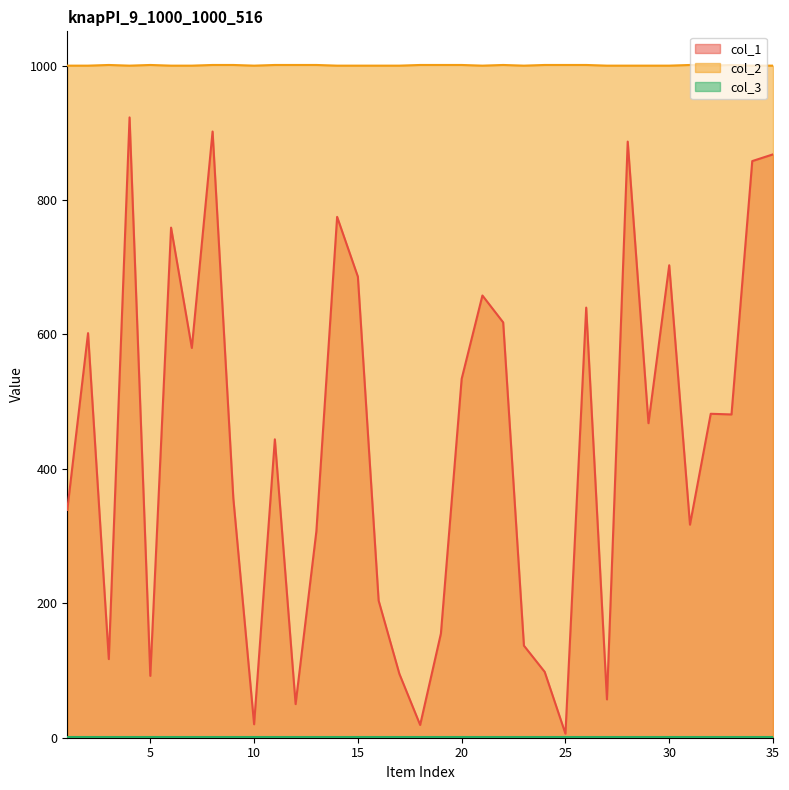

Between 18 and 24, which is larger?

24